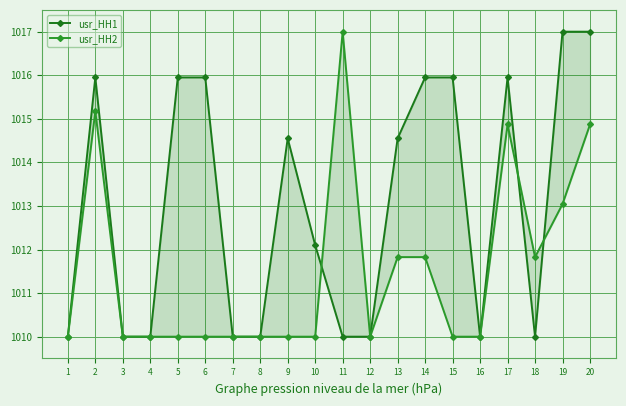

In usr_HH2, how many points are higher than both neighbors (excluding endpoints)?

3